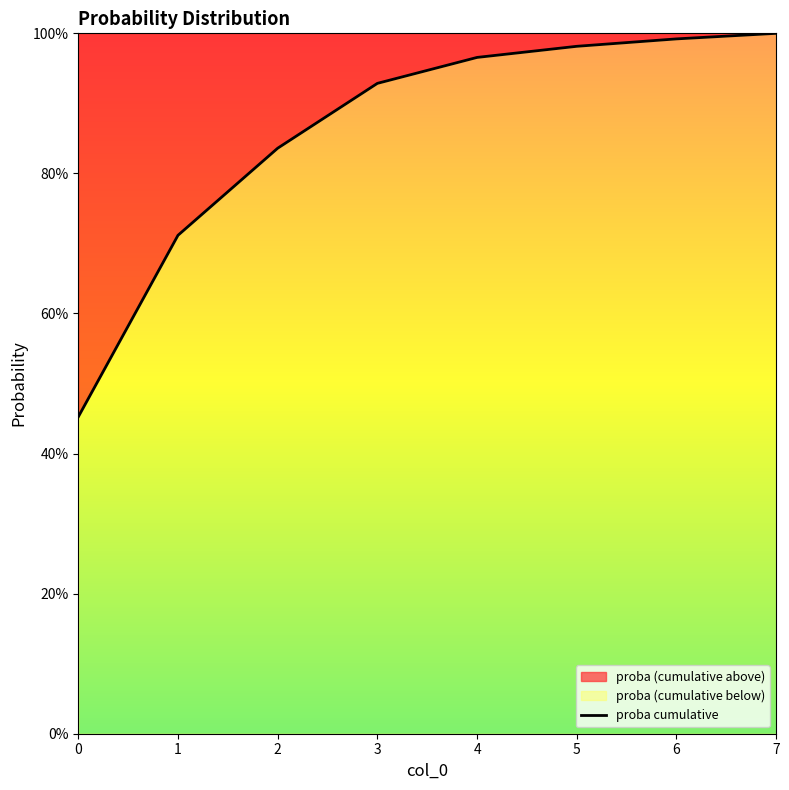

What is the change in value from 1 to 2?

+0.1